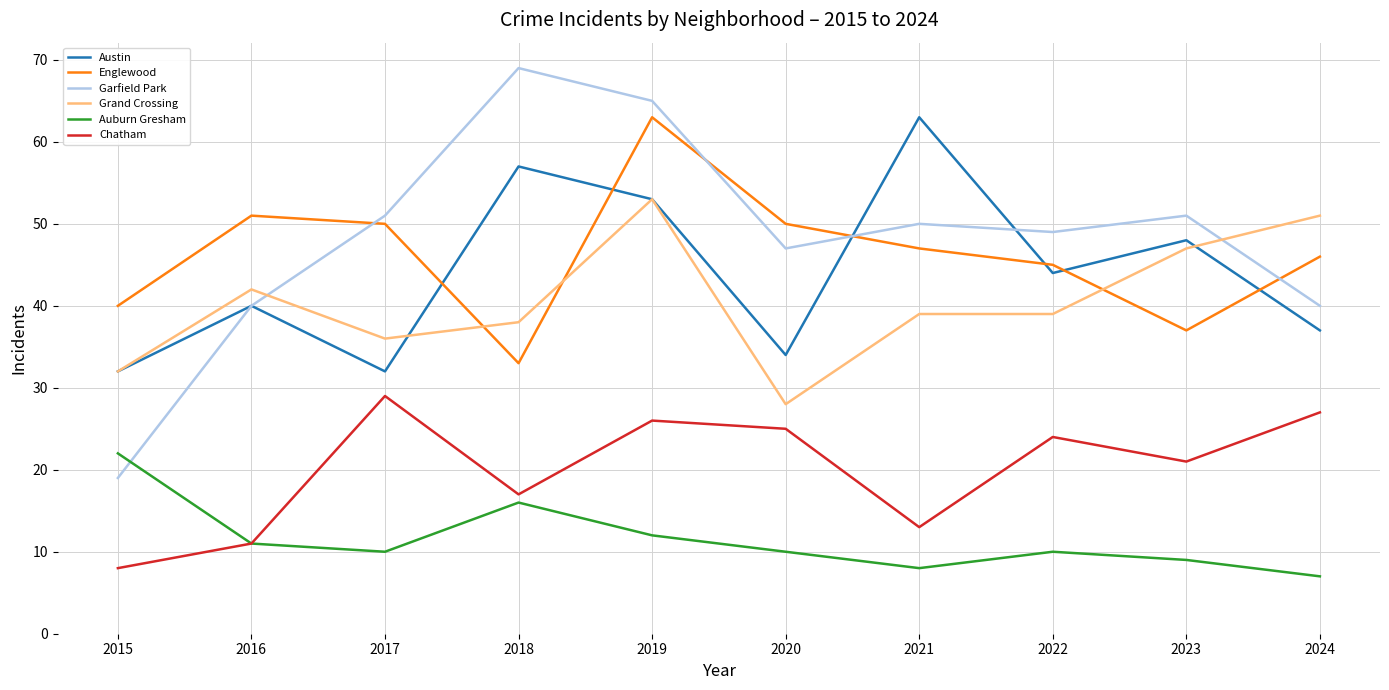

The Grand Crossing series shows 76 at 2023. True or false?

False